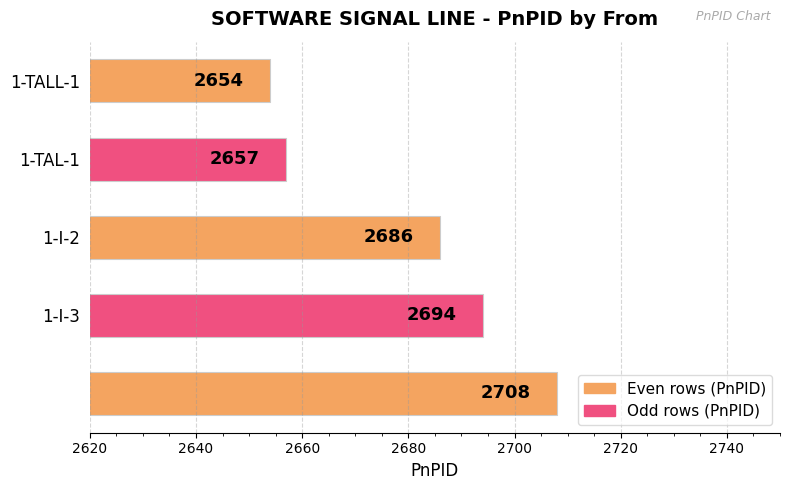

What is the value of the 5th bar from the top?

2708